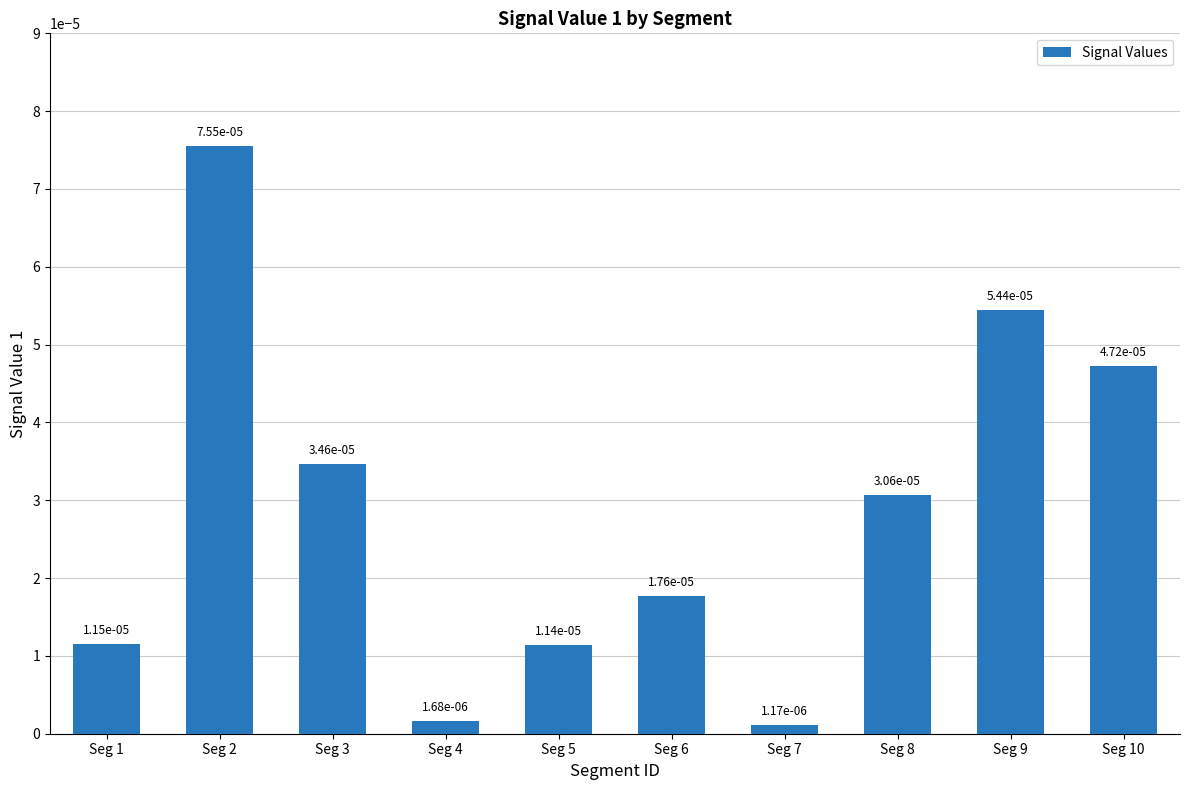

True or false: the data shows 0.0 at Seg 8.

False